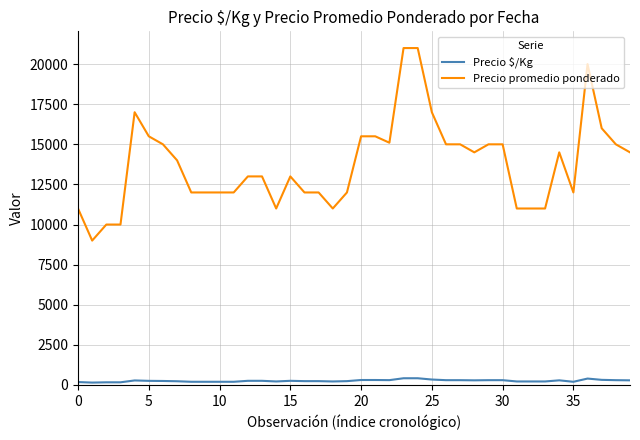

What are all the series names shown in the legend?

Precio $/Kg, Precio promedio ponderado